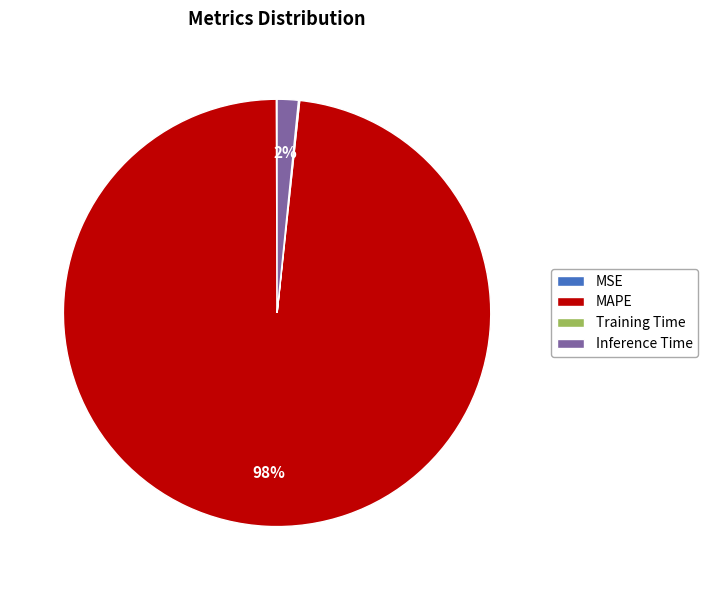

To the nearest percent, what is the difference between the largest and smallest slice percentages?

98%